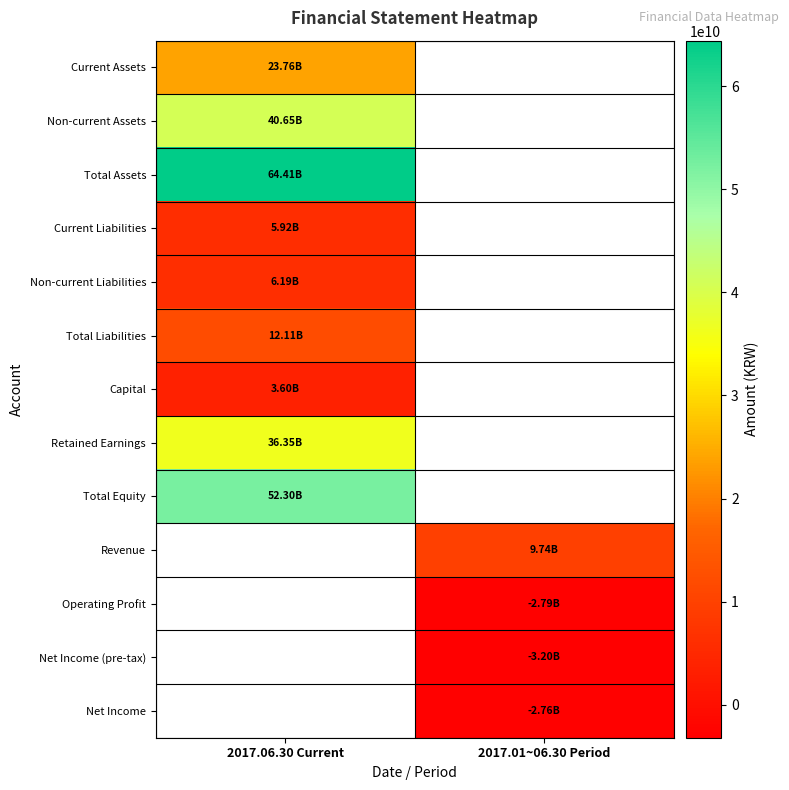

At which label does Current Assets reach its minimum?

2017.06.30 Current